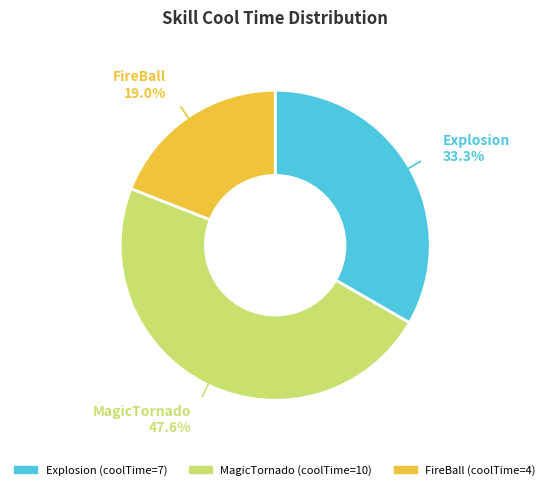

What is the smallest slice in the pie chart?

FireBall